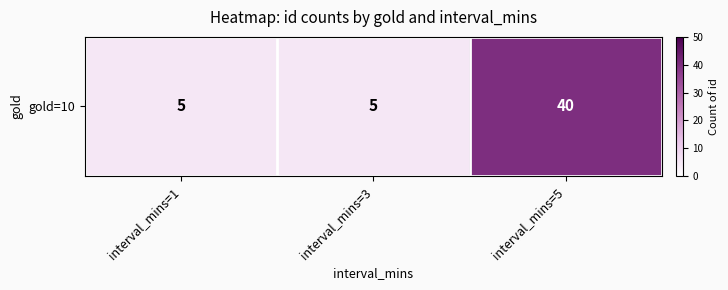

Approximately how many times larger is the value at interval_mins=5 compared to interval_mins=3?

8.0